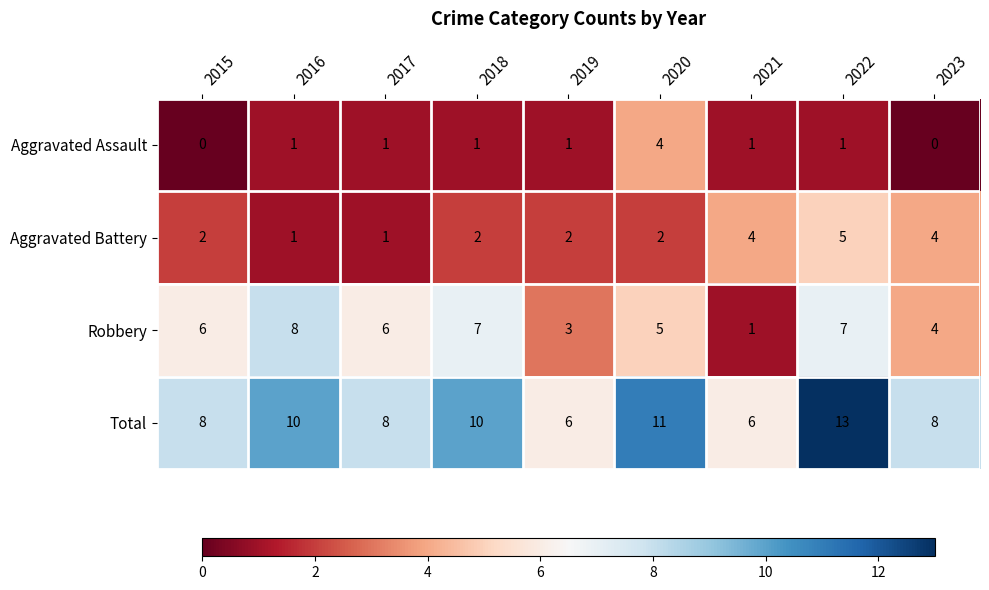

What is the difference between the highest and lowest values at 2015?

8